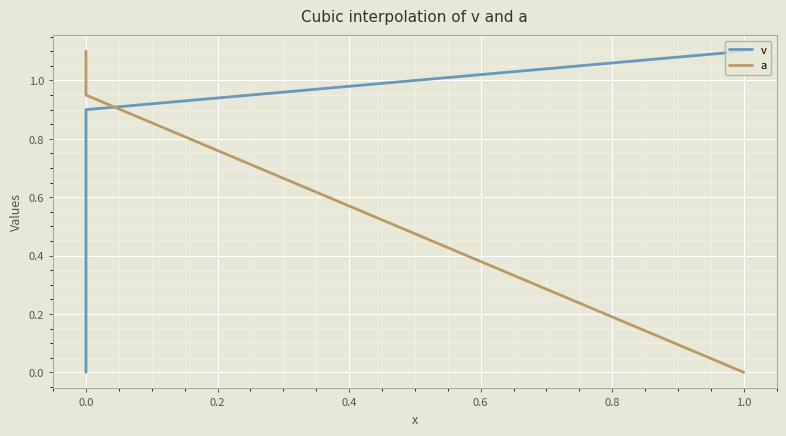

How many data points in v are above 0?

2